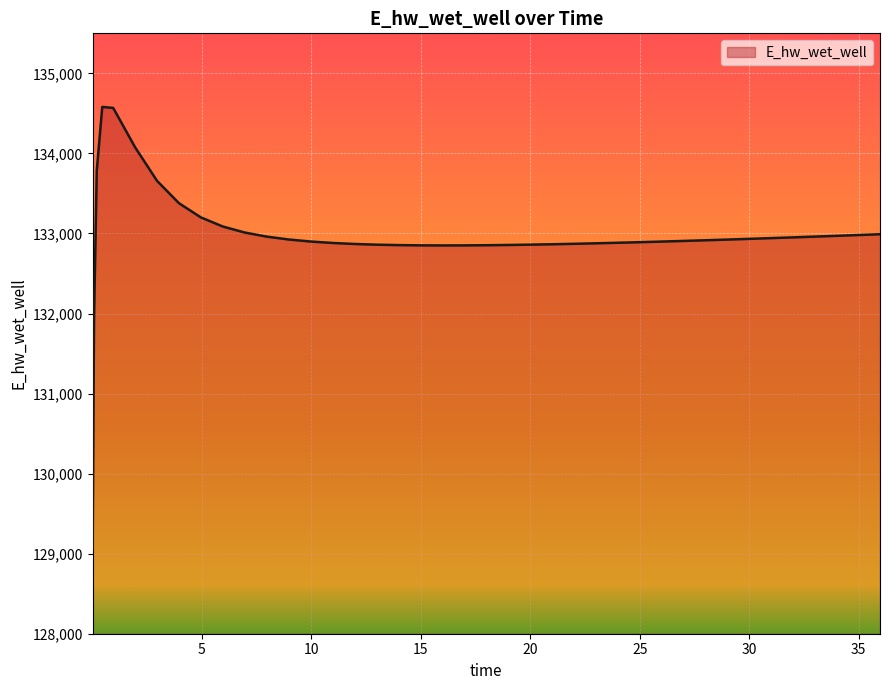

What is the greatest value displayed?

134580.9